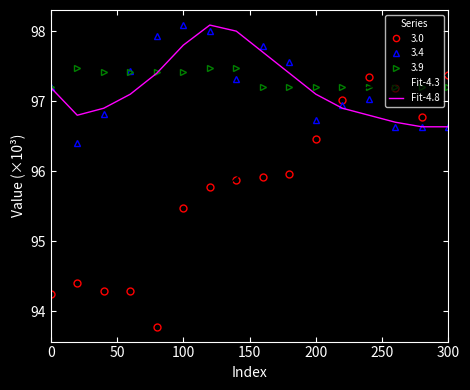

What is the minimum value shown in the chart?

93.8